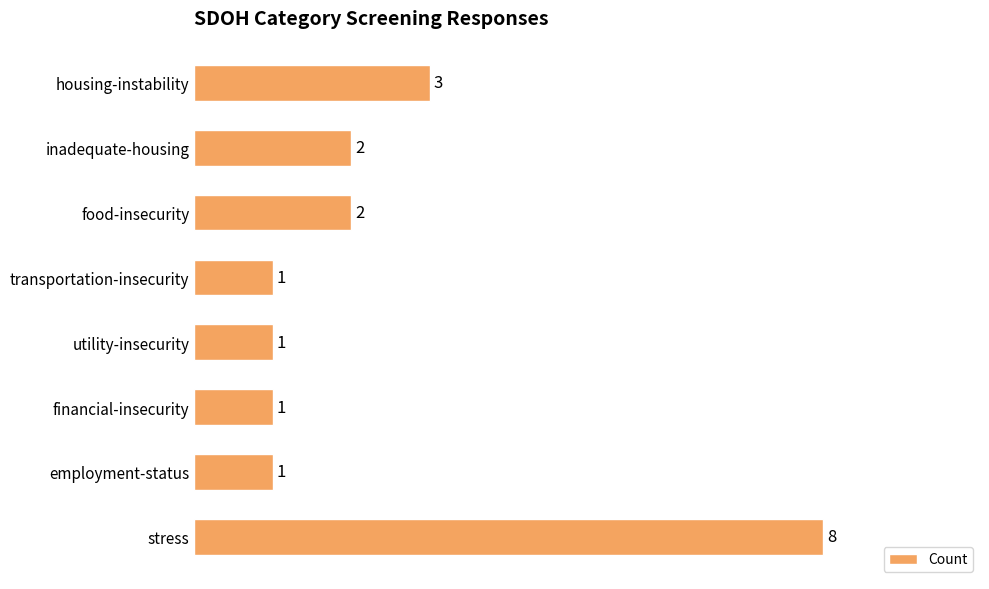

The chart shows a value of 3 at food-insecurity. True or false?

False